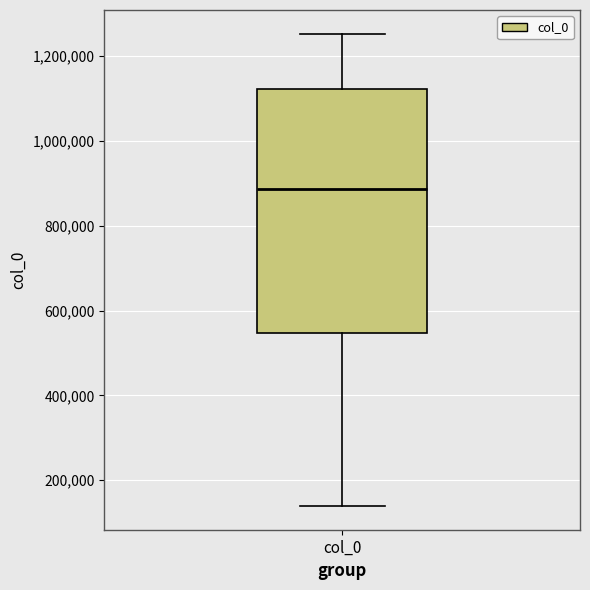

Transcribe this box plot: give where the median line is, the range the box spans, and where the two whiskers end, as read against the y-axis. The values are not printed on the chart, so give them approximately, as read against the axis.

median 880000, box 540000 to 1120000, whiskers 140000 to 1260000